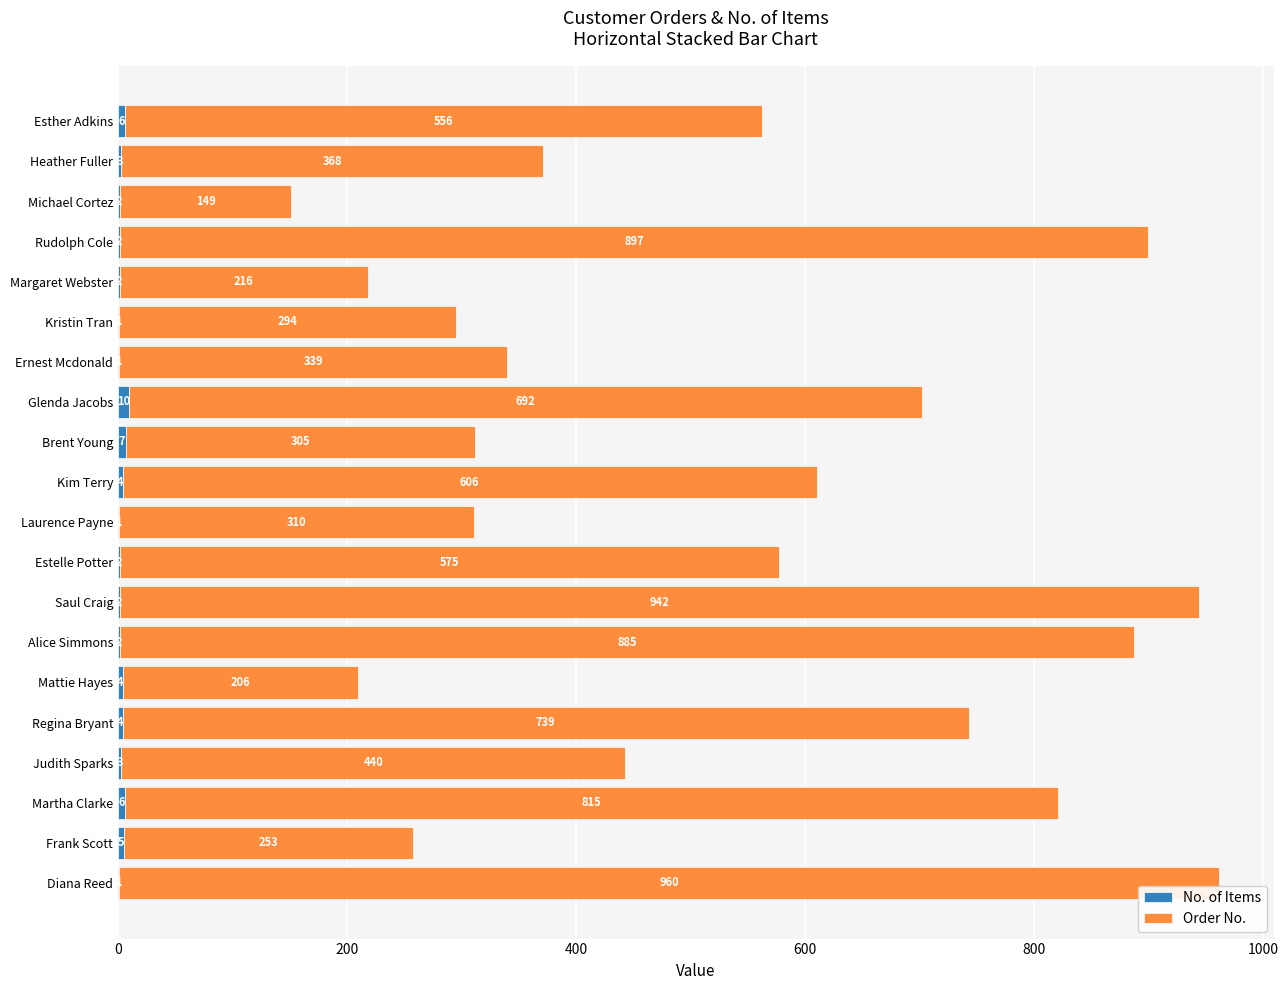

At which category is the sum across all series the highest?

Diana Reed